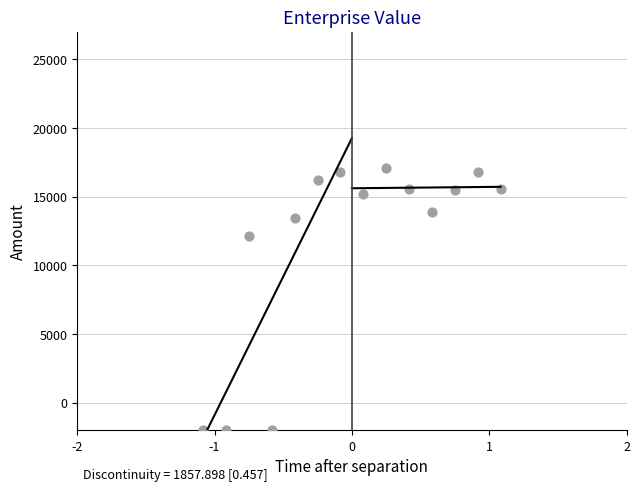

What Y value in the scatter plot is closest to 7546?

12100.0